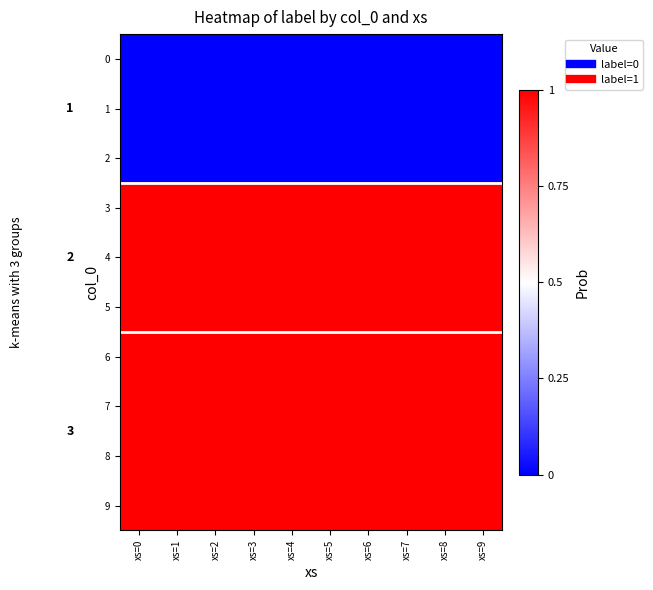

True or false: 7 has a value of 1 at xs=6.

True